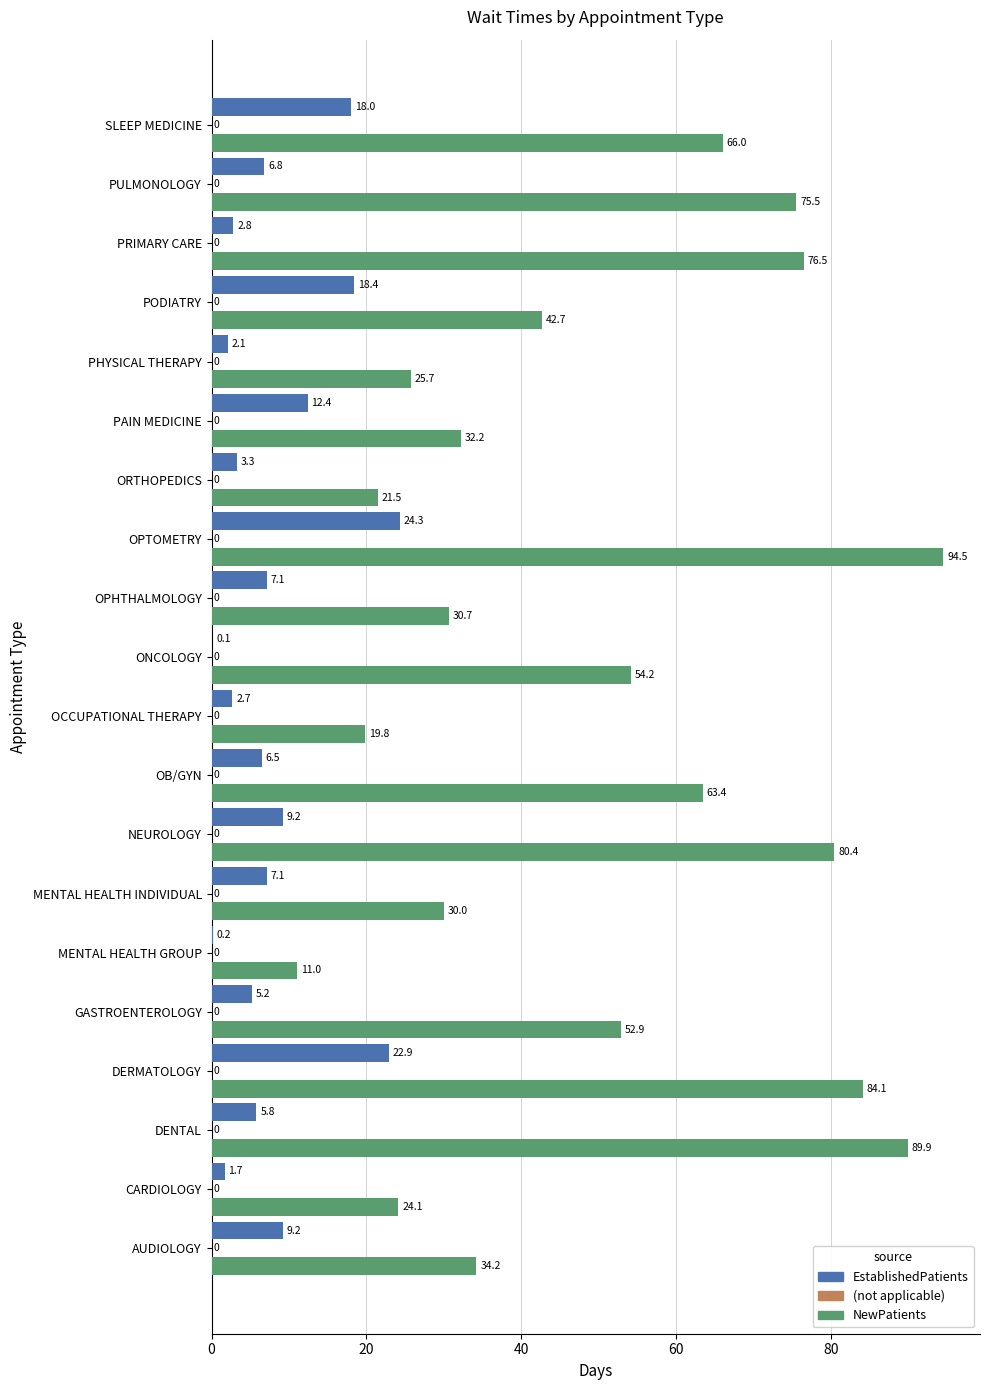

Read the EstablishedPatients value at PHYSICAL THERAPY.

2.1